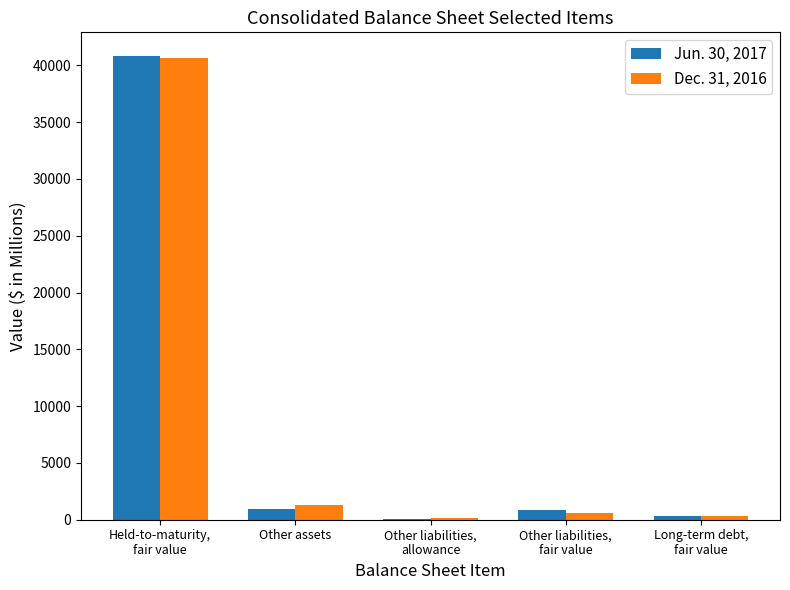

The value of Dec. 31, 2016 at Other assets is 1339. True or false?

True